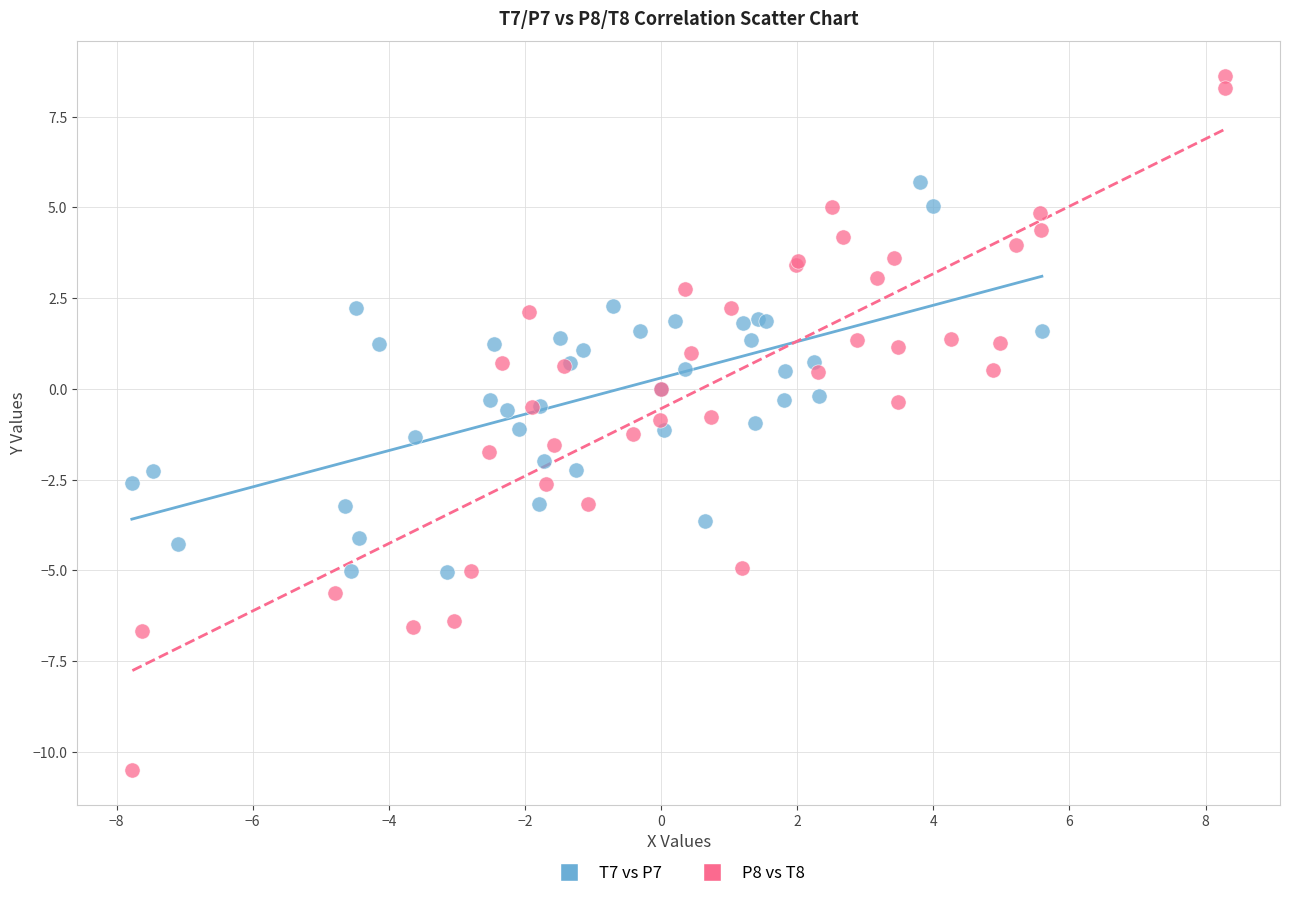

Which series has the largest Y range (max minus min)?

P8 vs T8